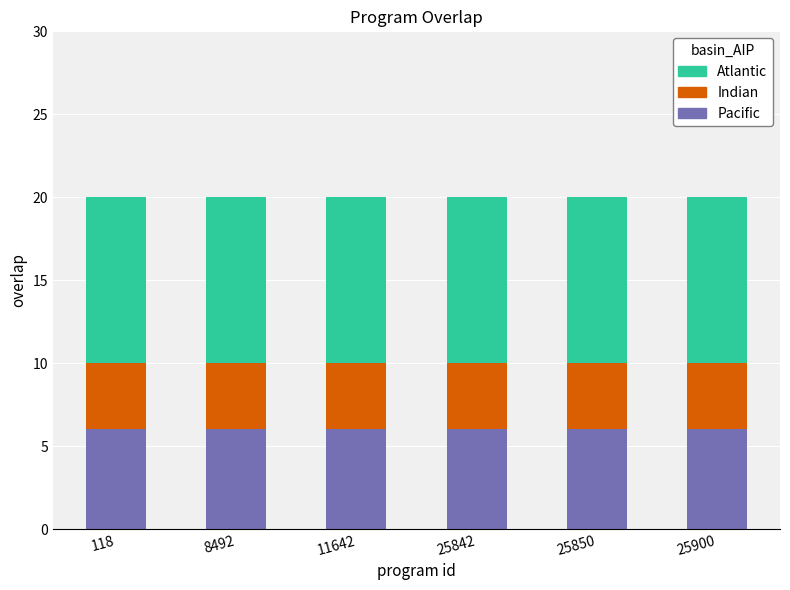

The Pacific series shows 4 at 25850. True or false?

False